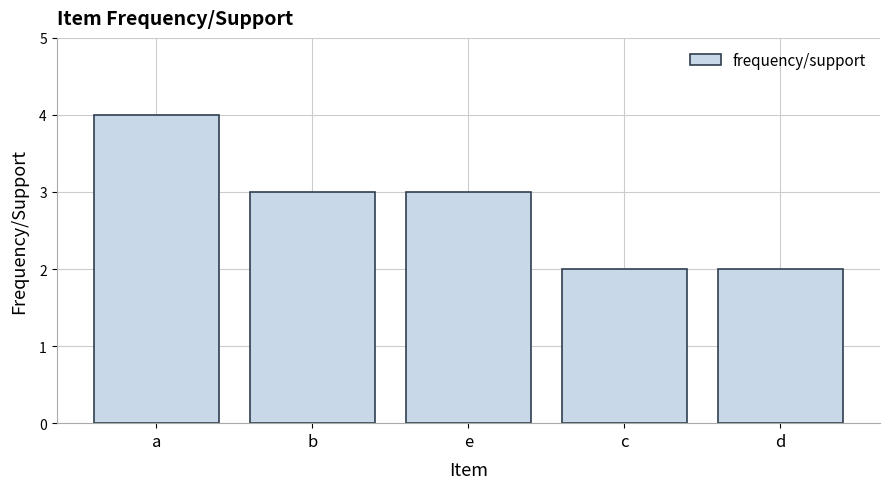

Does the chart contain any negative values?

No